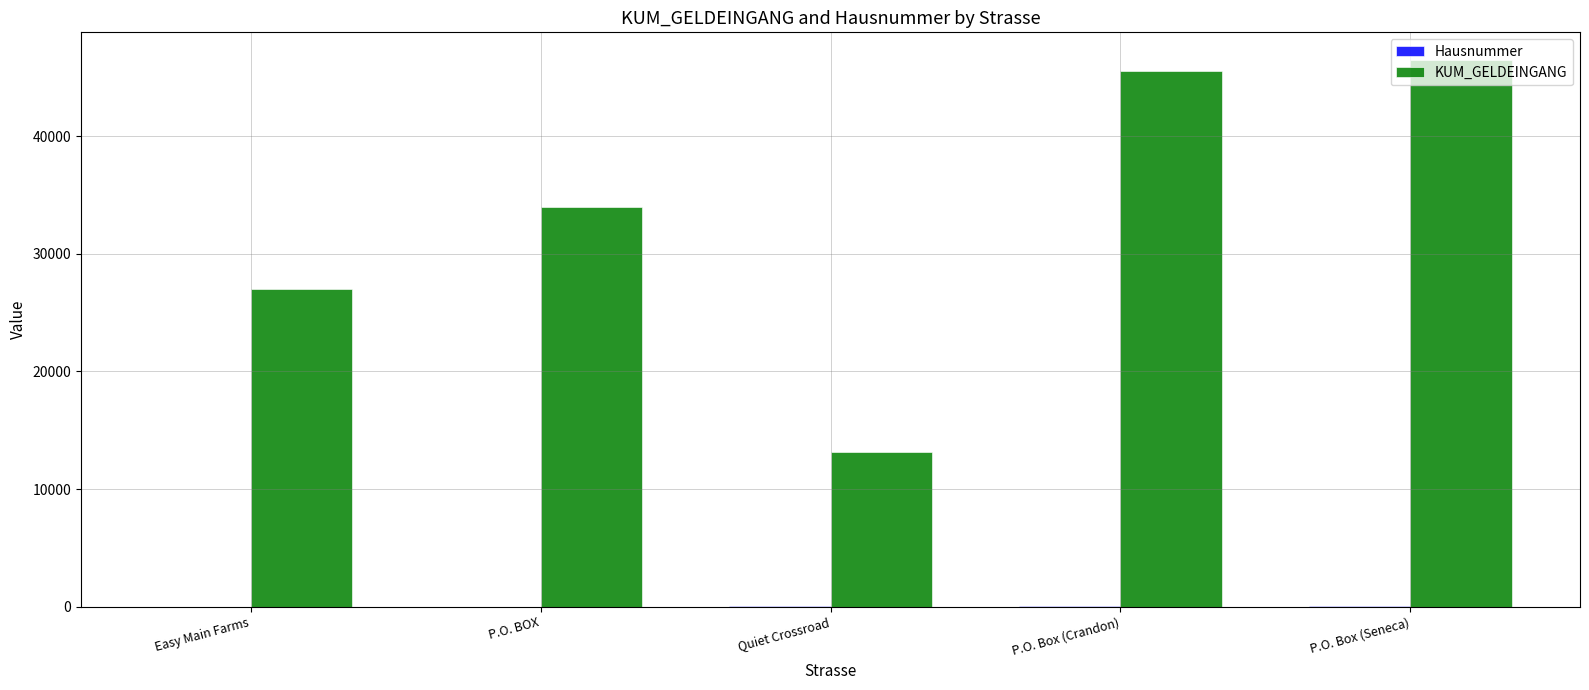

At which label is KUM_GELDEINGANG closest to 29820?

Easy Main Farms